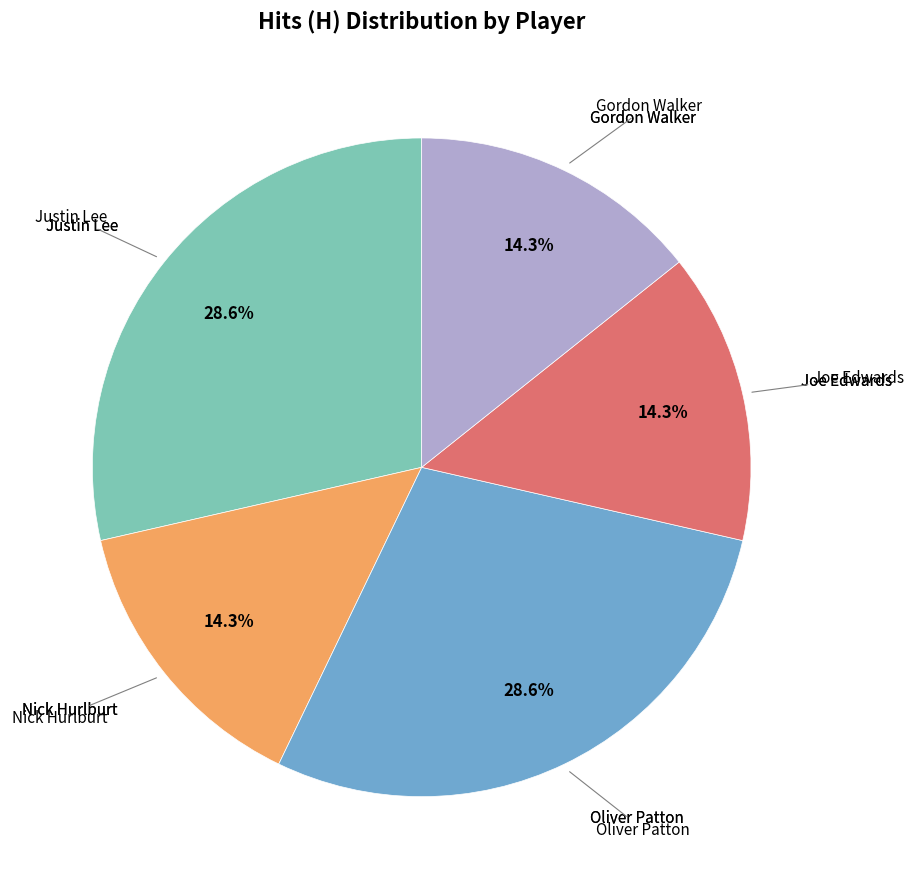

Does any single category account for the majority?

No